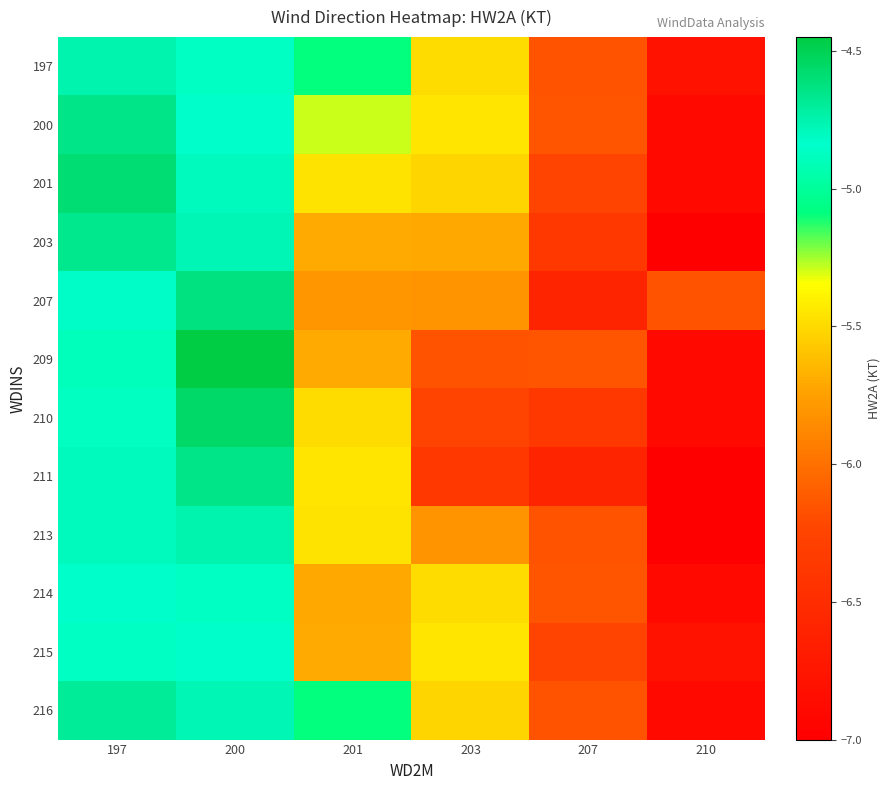

Between 210 and 207, which is larger?

207